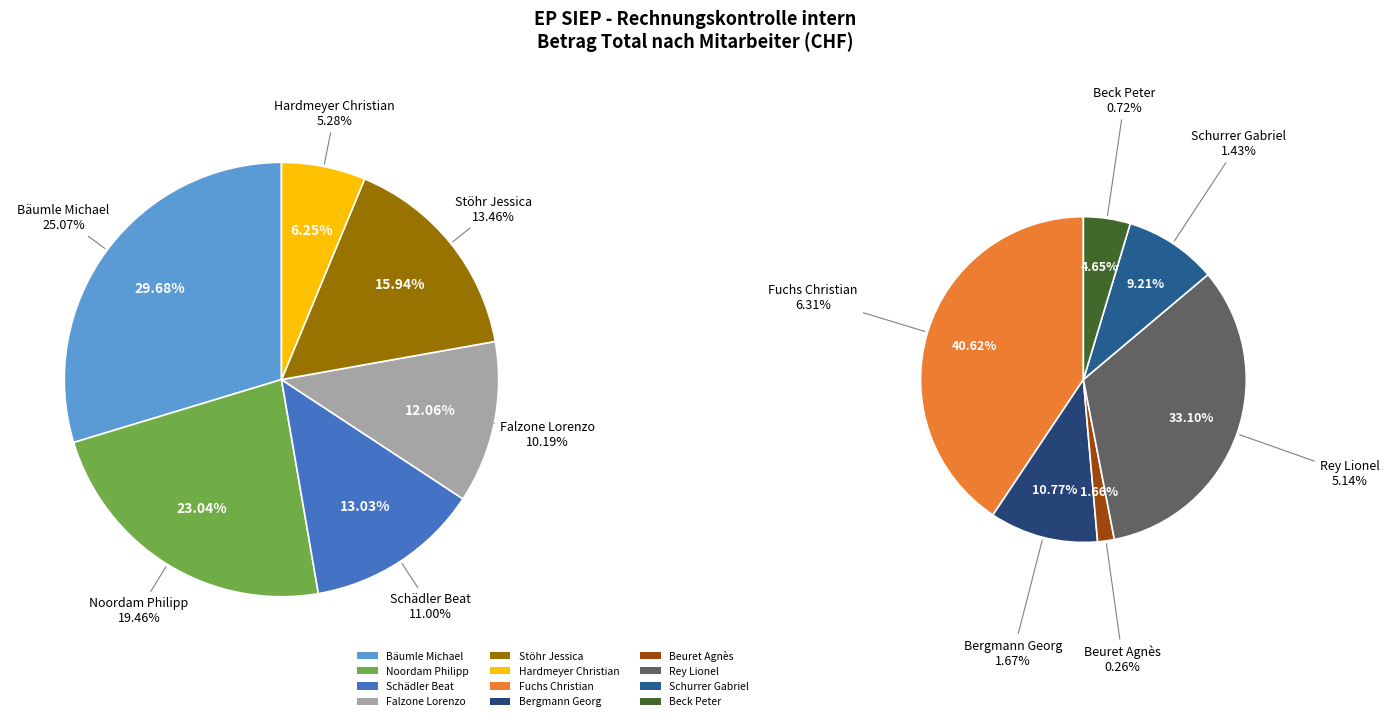

To the nearest percent, what is the average slice percentage?

8%